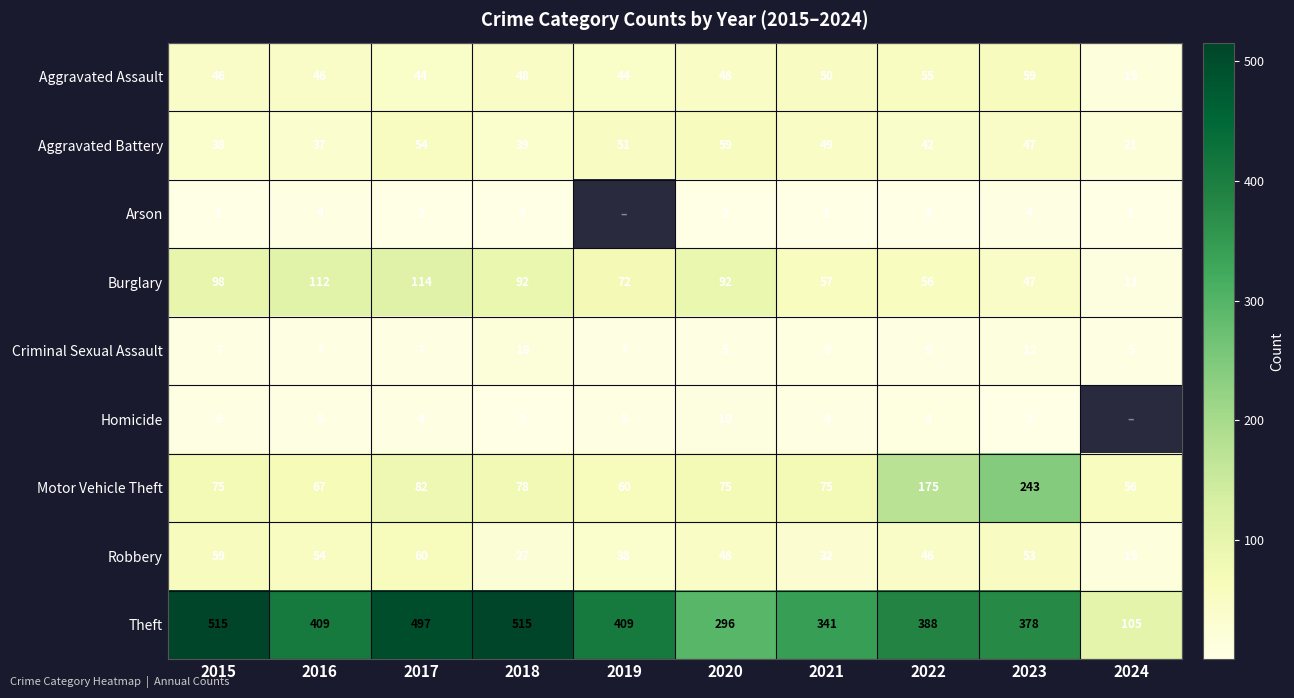

Which series changed the most between 2021 and 2023?

Motor Vehicle Theft